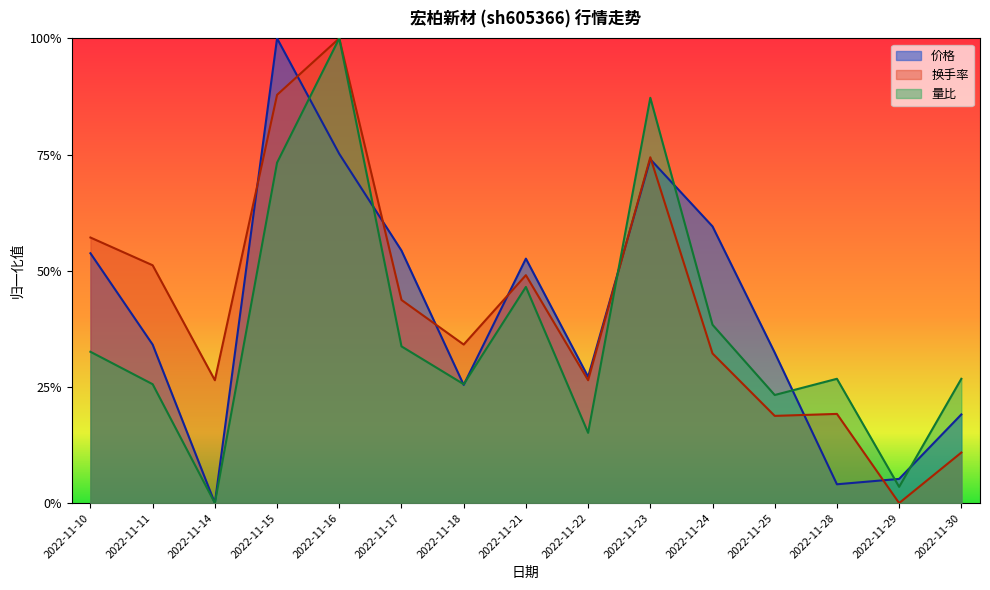

Which series has the largest range (max minus min)?

价格